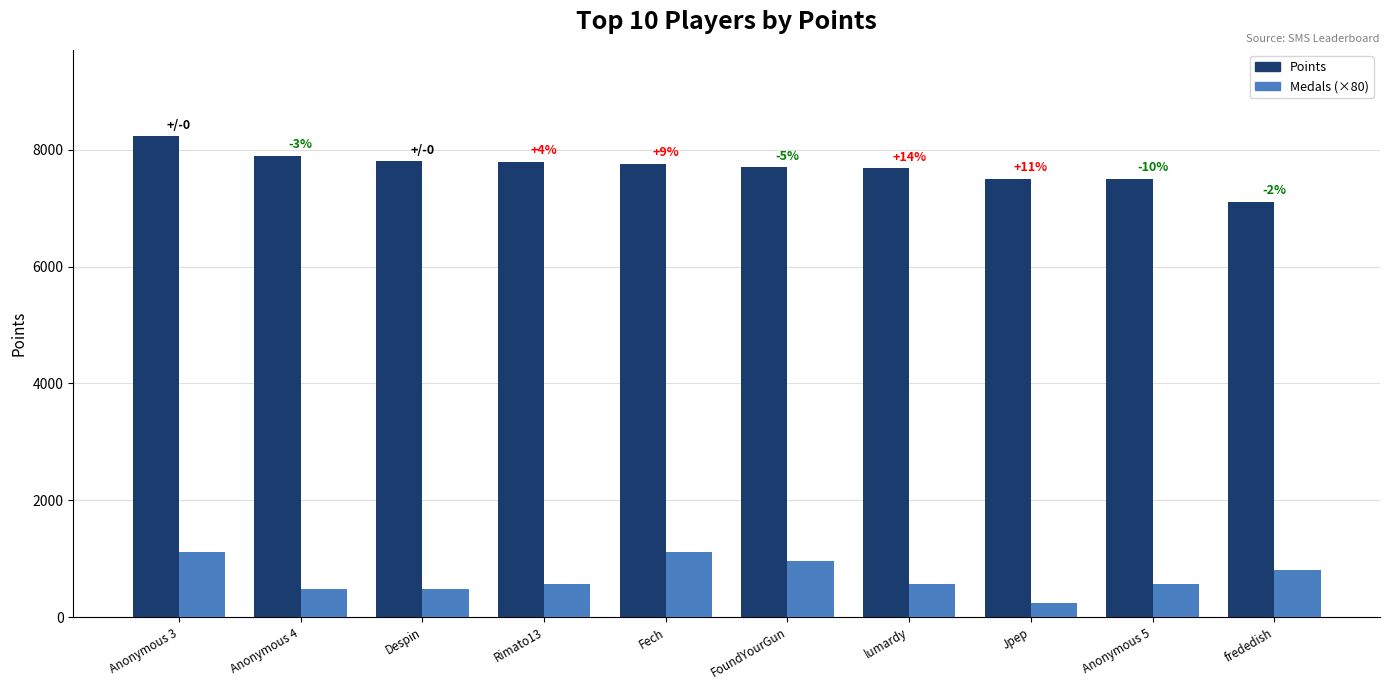

What is the highest value of the Points series?

8229